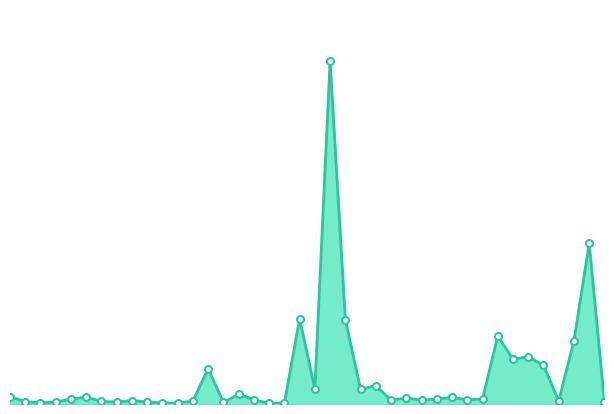

How many series are shown in this chart?

1